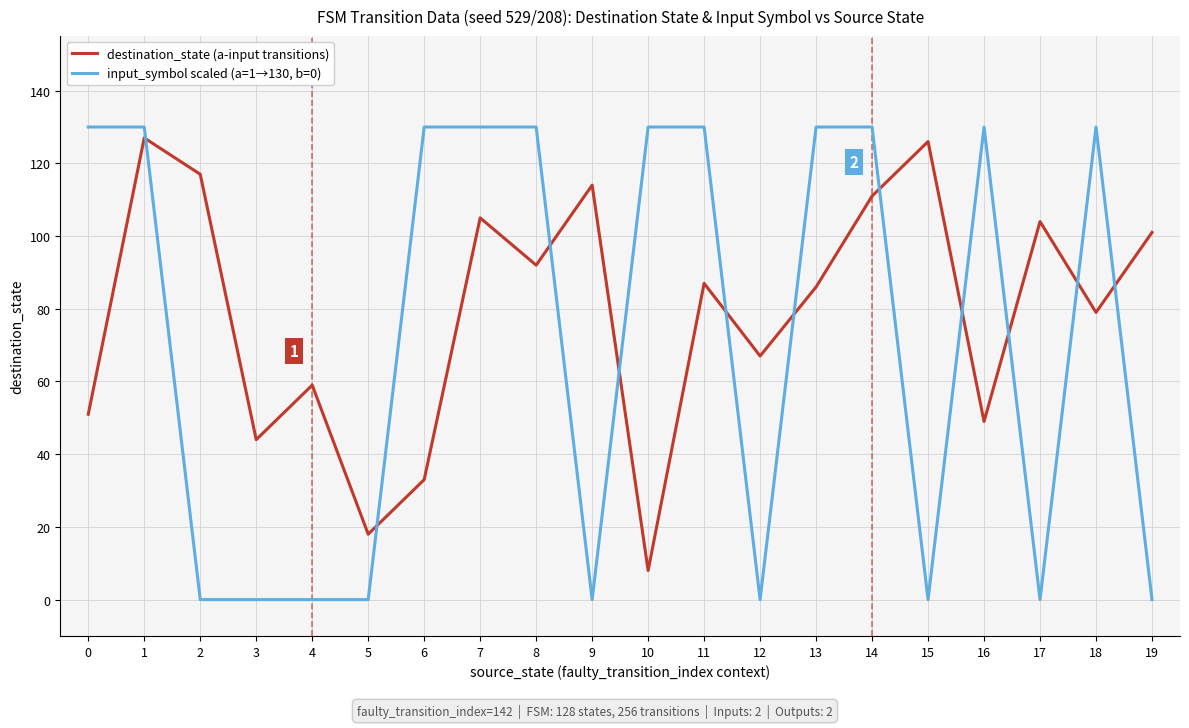

Which series has the largest range (max minus min)?

input_symbol scaled (a=1→130, b=0)